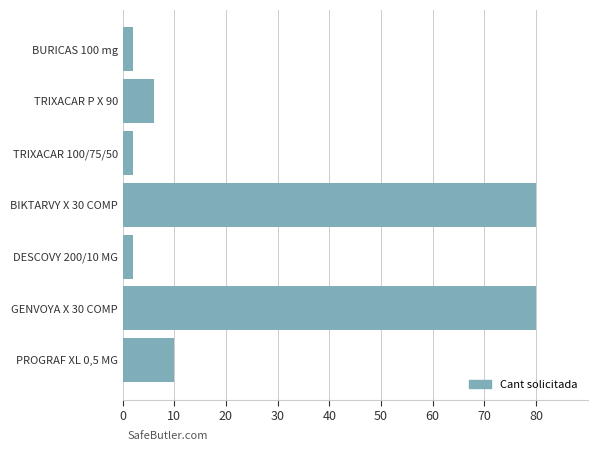

Which has a higher value, PROGRAF XL 0,5 MG or TRIXACAR 100/75/50?

PROGRAF XL 0,5 MG